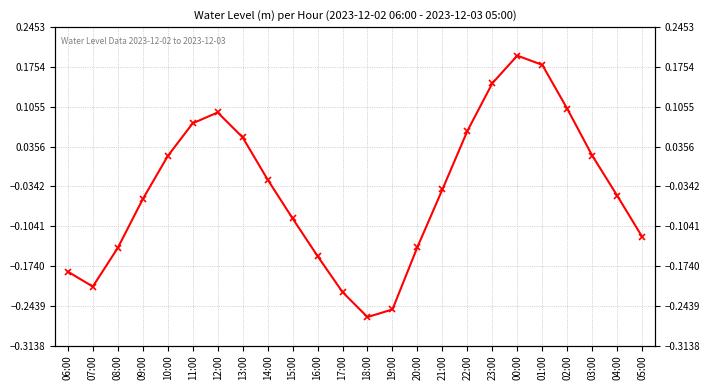

Where does the data first go above 0?

10:00